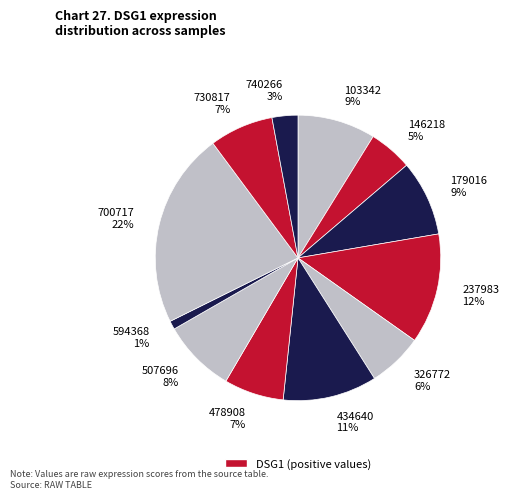

Do 740266 and 594368 together represent more than half of the pie?

No